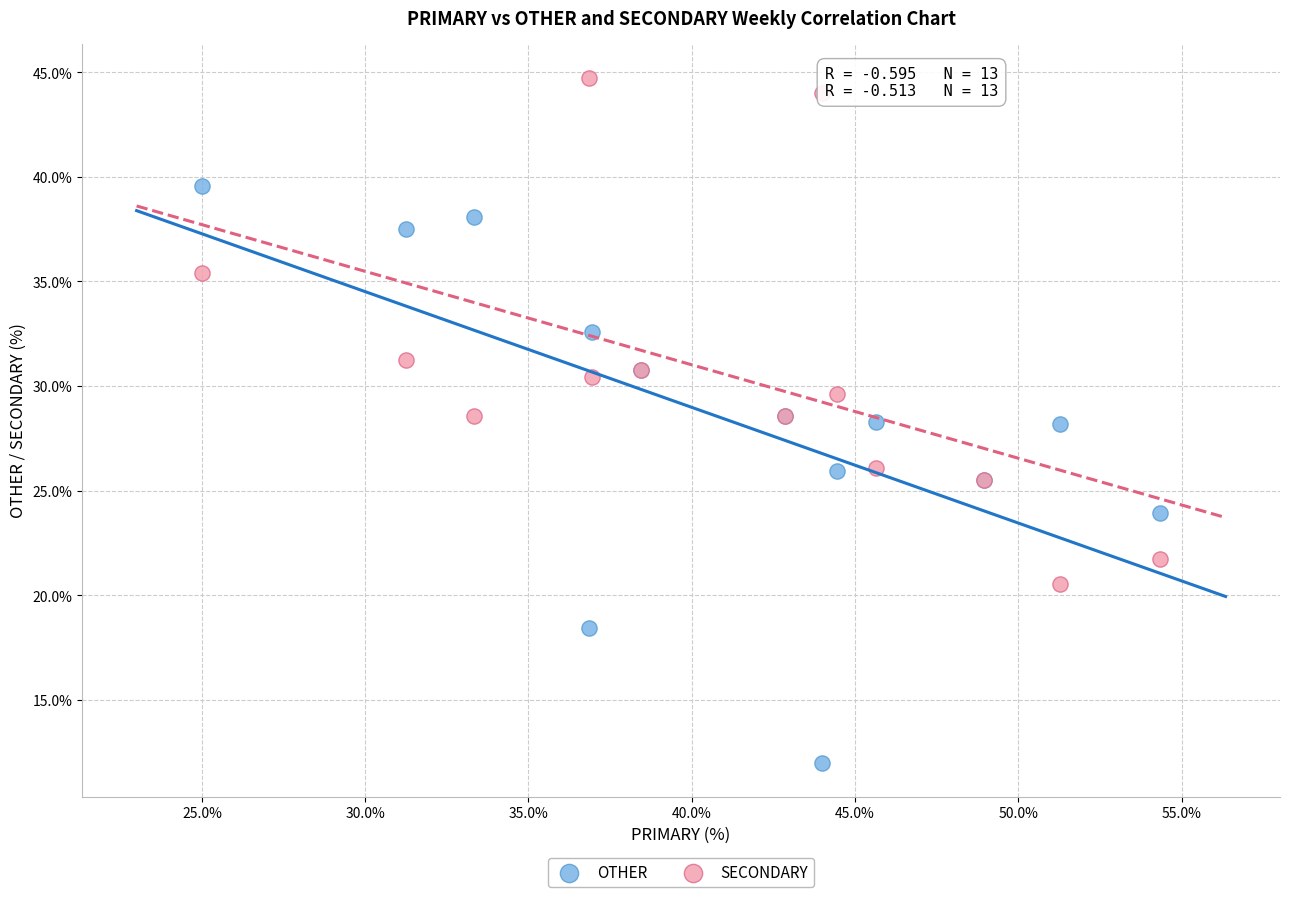

Which series contains the highest Y value?

SECONDARY